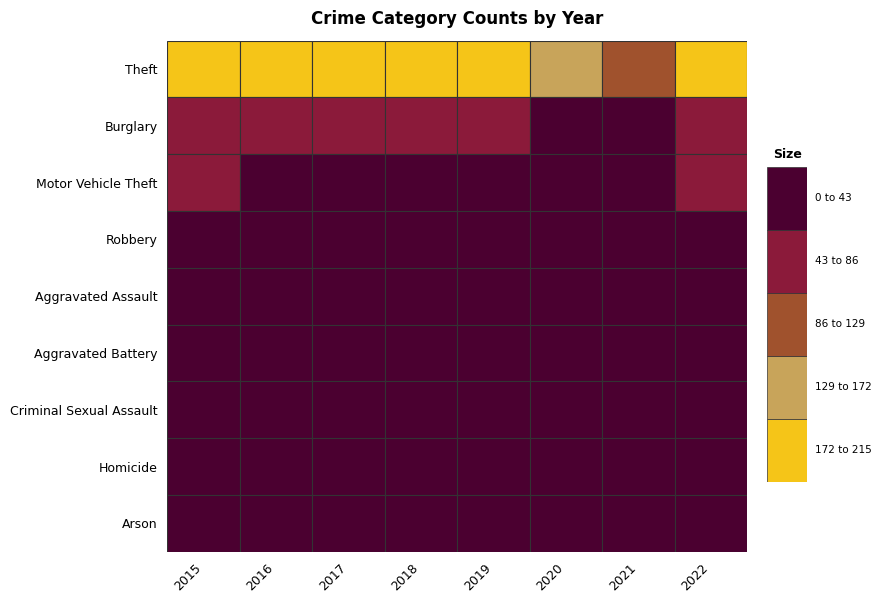

What is the difference between the maximum and minimum values in the Aggravated Battery series?

9